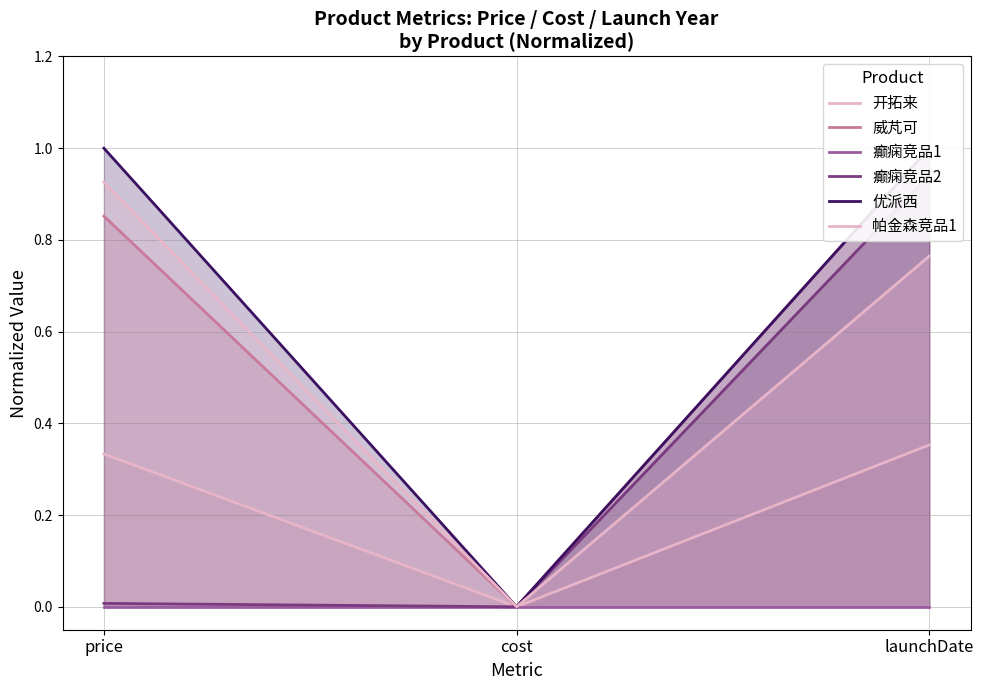

Rank the series at cost from highest to lowest value.

开拓来, 威芃可, 癫痫竞品1, 癫痫竞品2, 优派西, 帕金森竞品1